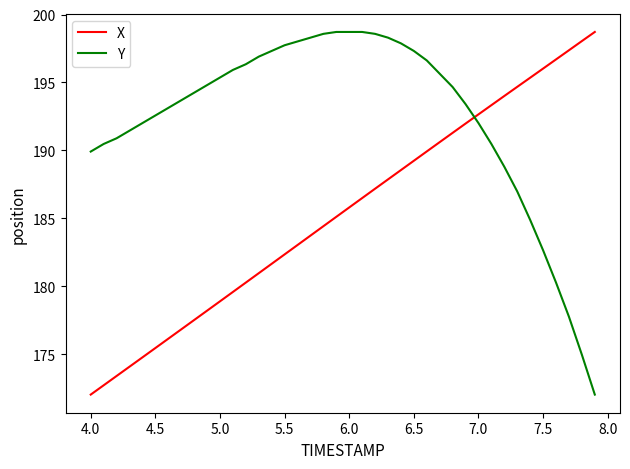

What is the smallest value displayed?

172.0